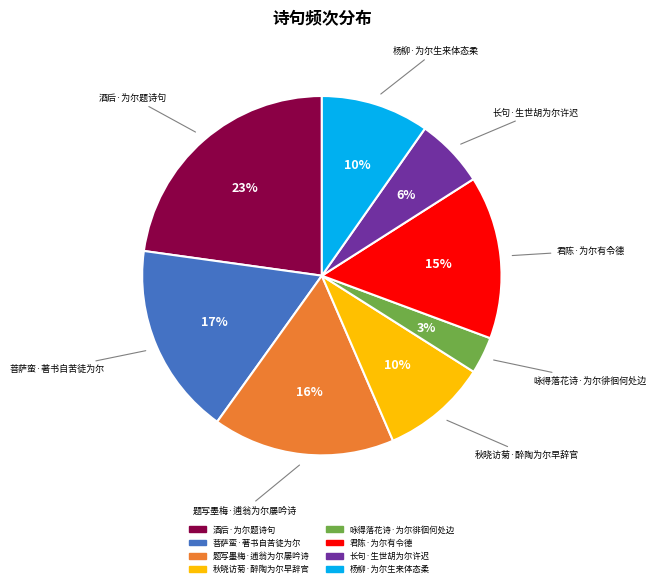

Count the number of slices in the pie.

8